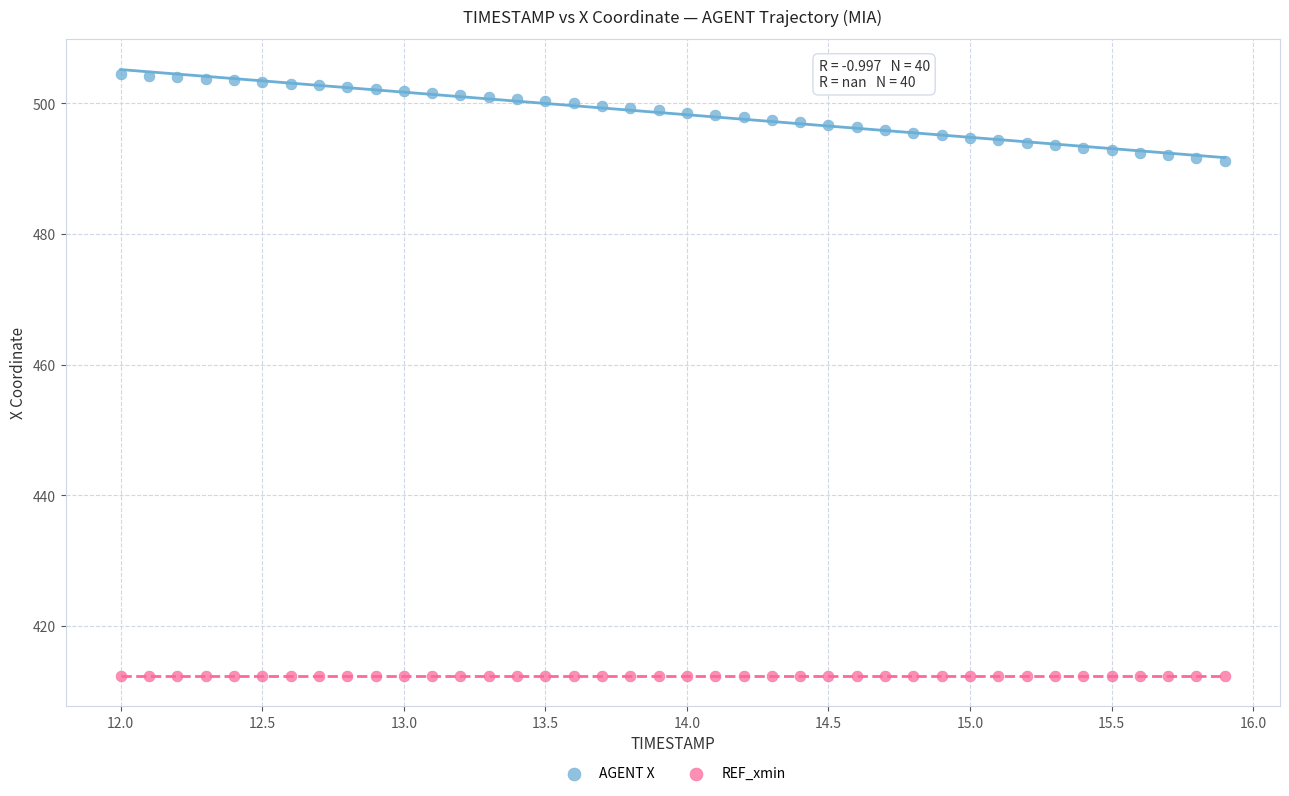

What are all the series names shown in the legend?

AGENT X, REF_xmin